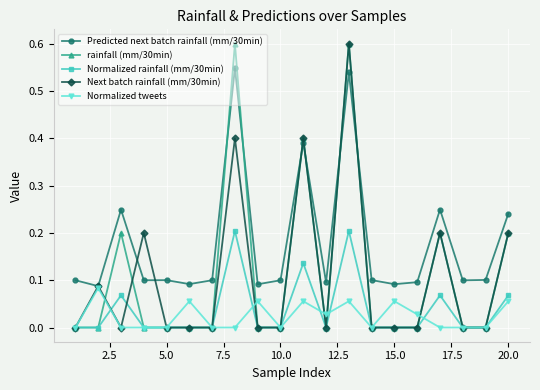

At how many categories does at least one series exceed 0?

20